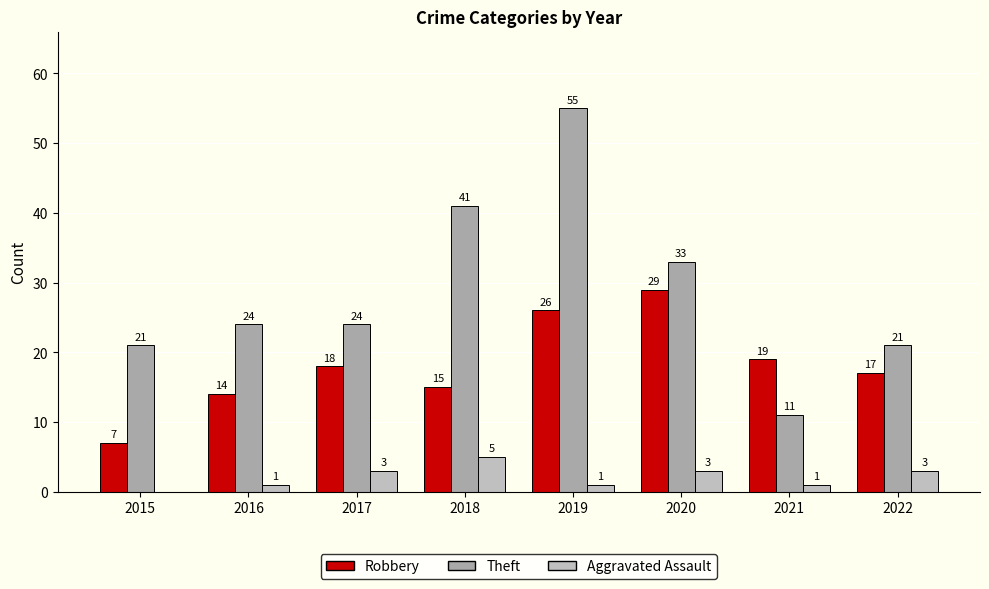

At 2018, list the series in order from largest to smallest.

Theft, Robbery, Aggravated Assault